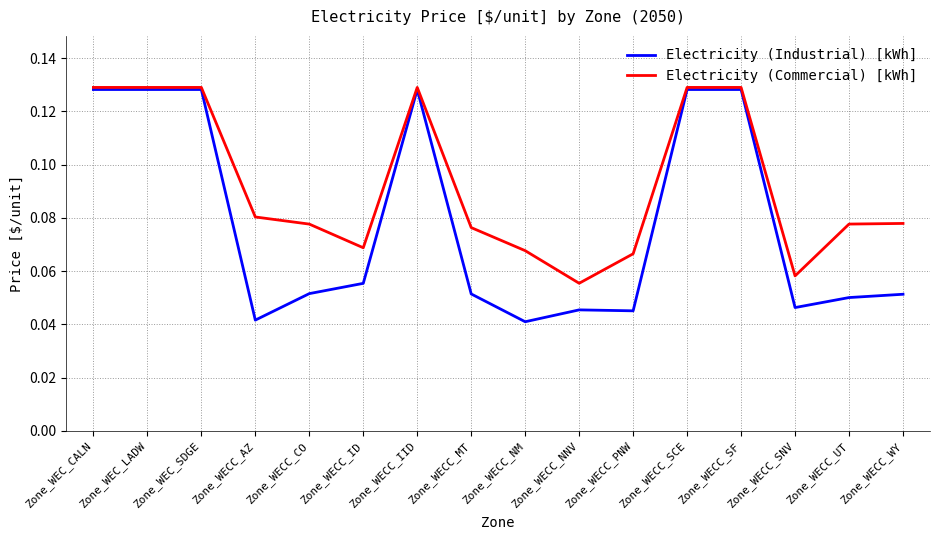

What position from the right is Zone_WEC_CALN?

16